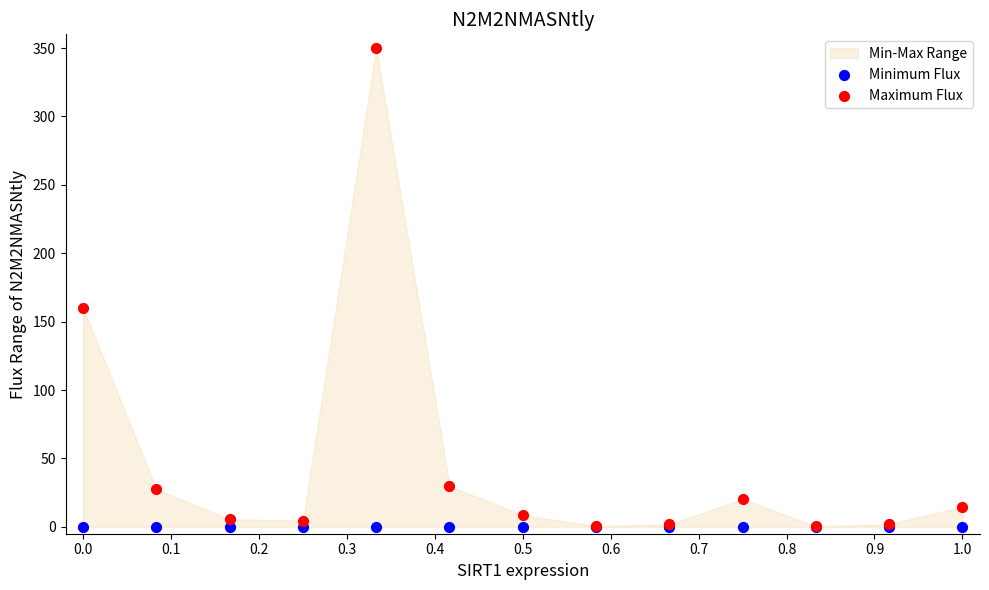

Across all series, what Y value is closest to 175?

160.2